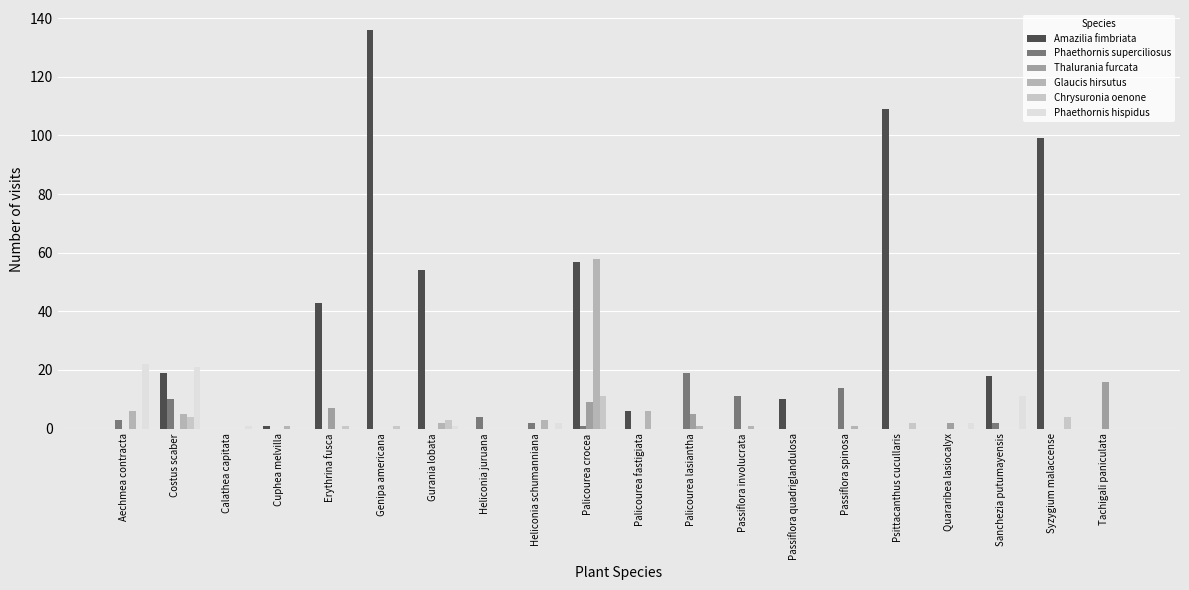

At how many categories does at least one series exceed 74?

3